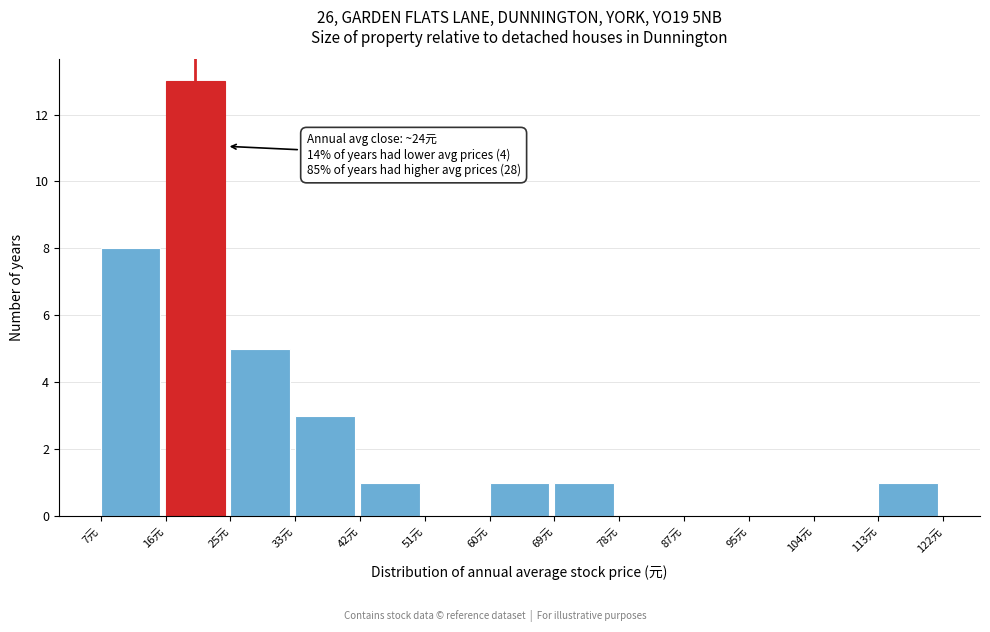

Which range on the x-axis has the tallest bar?

16 to 25